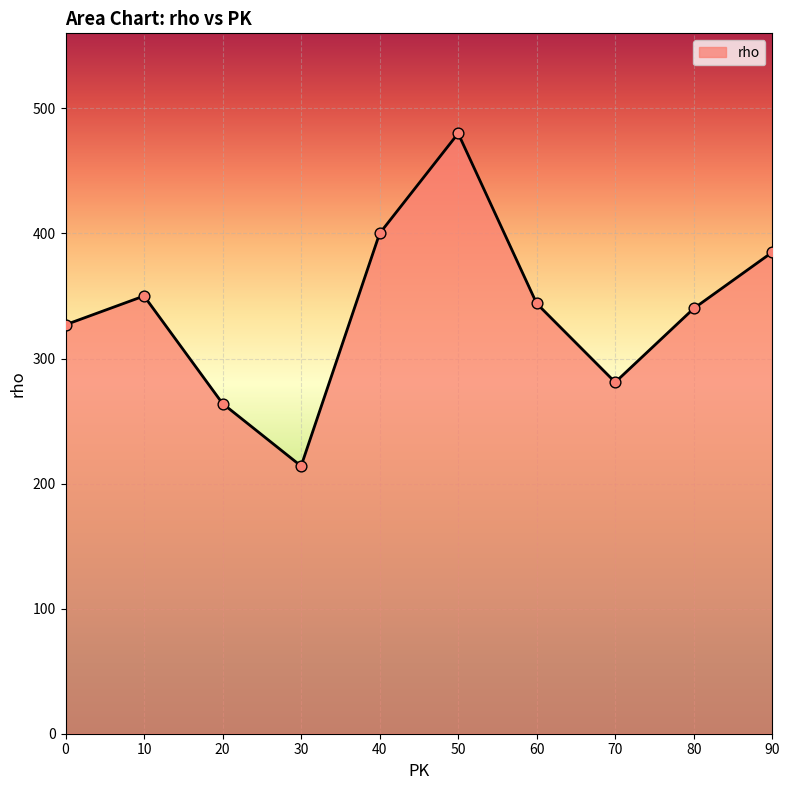

Approximately how many times larger is the value at 20 compared to 40?

0.7